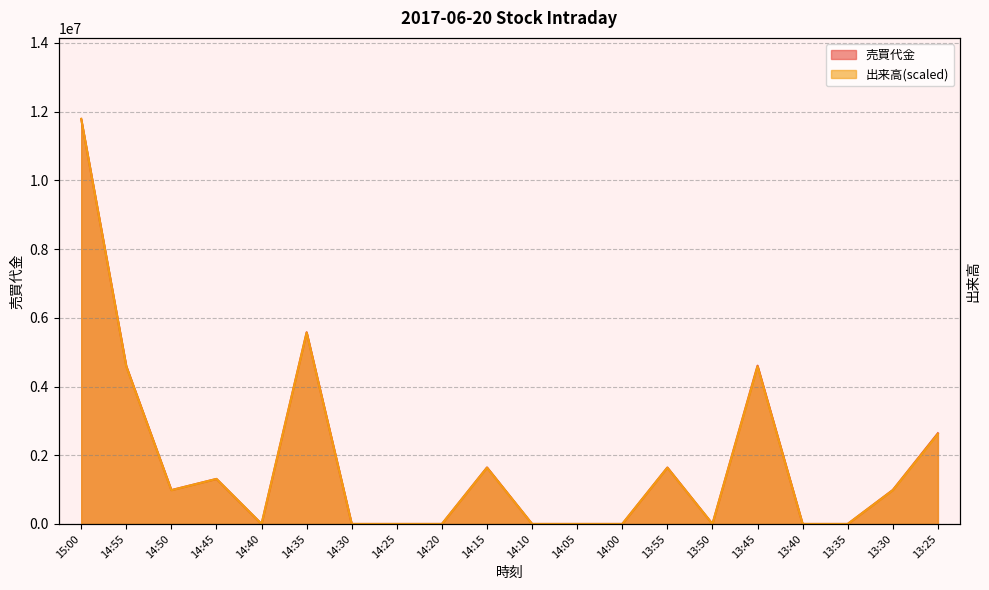

Where is the first local minimum for 売買代金?

14:50